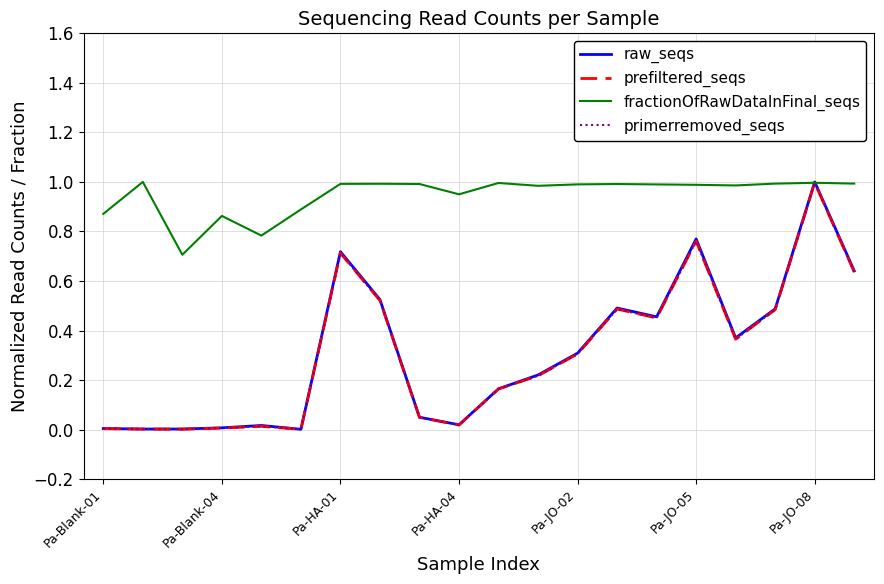

Which series has the largest range (max minus min)?

raw_seqs